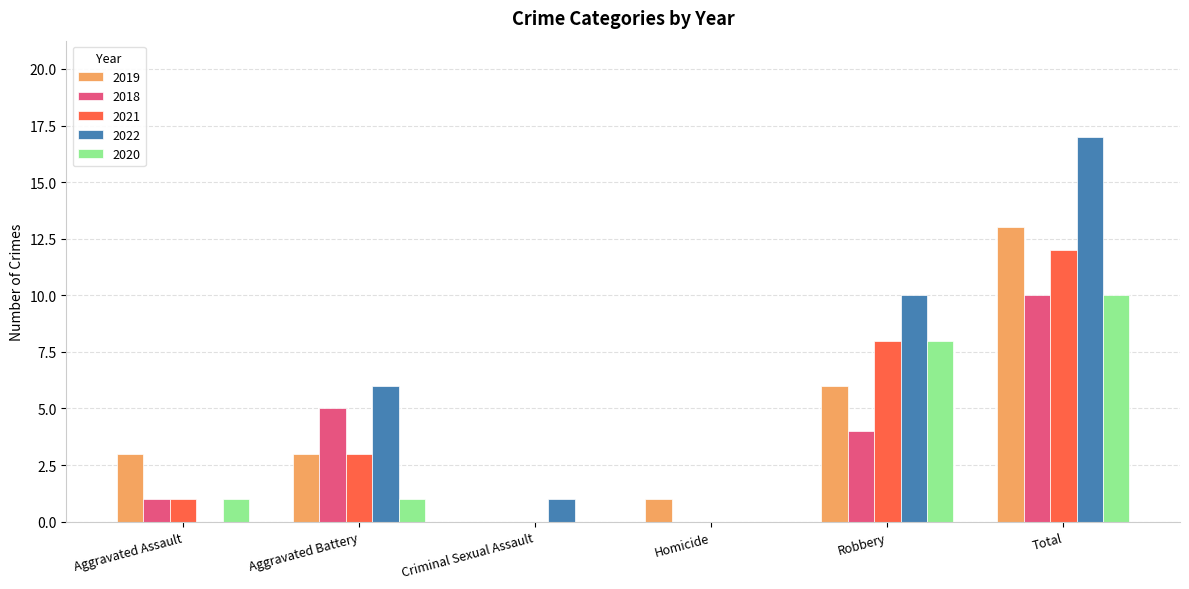

What is the sum of all 2019 values?

26